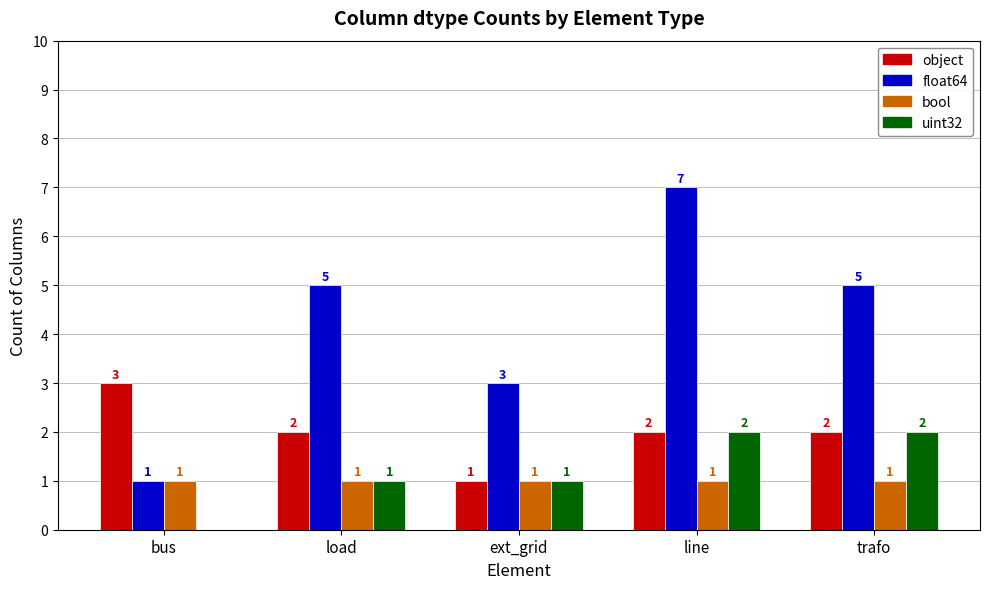

At which category is the sum across all series the highest?

line